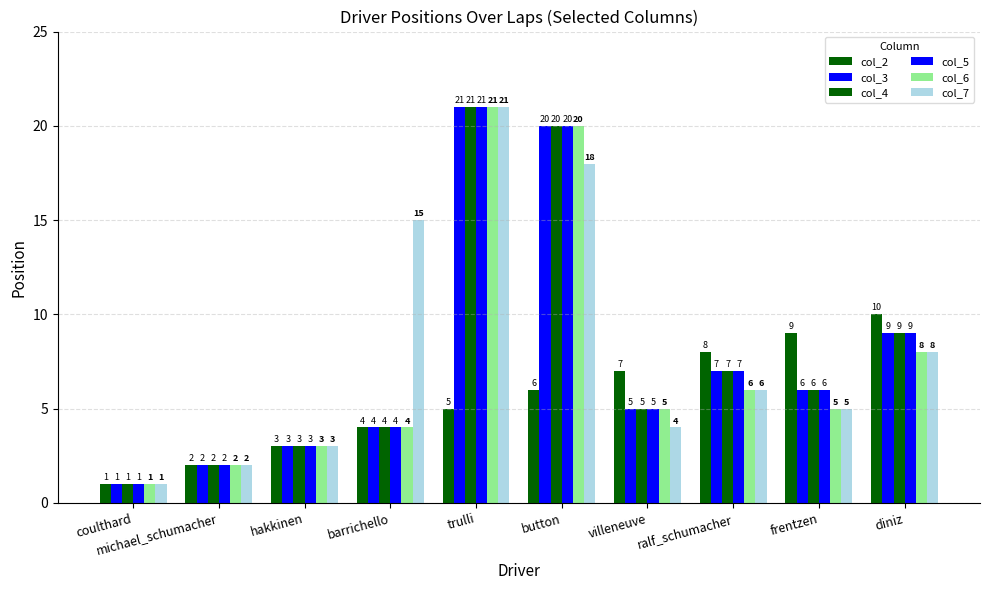

At how many categories does at least one series exceed 5?

7